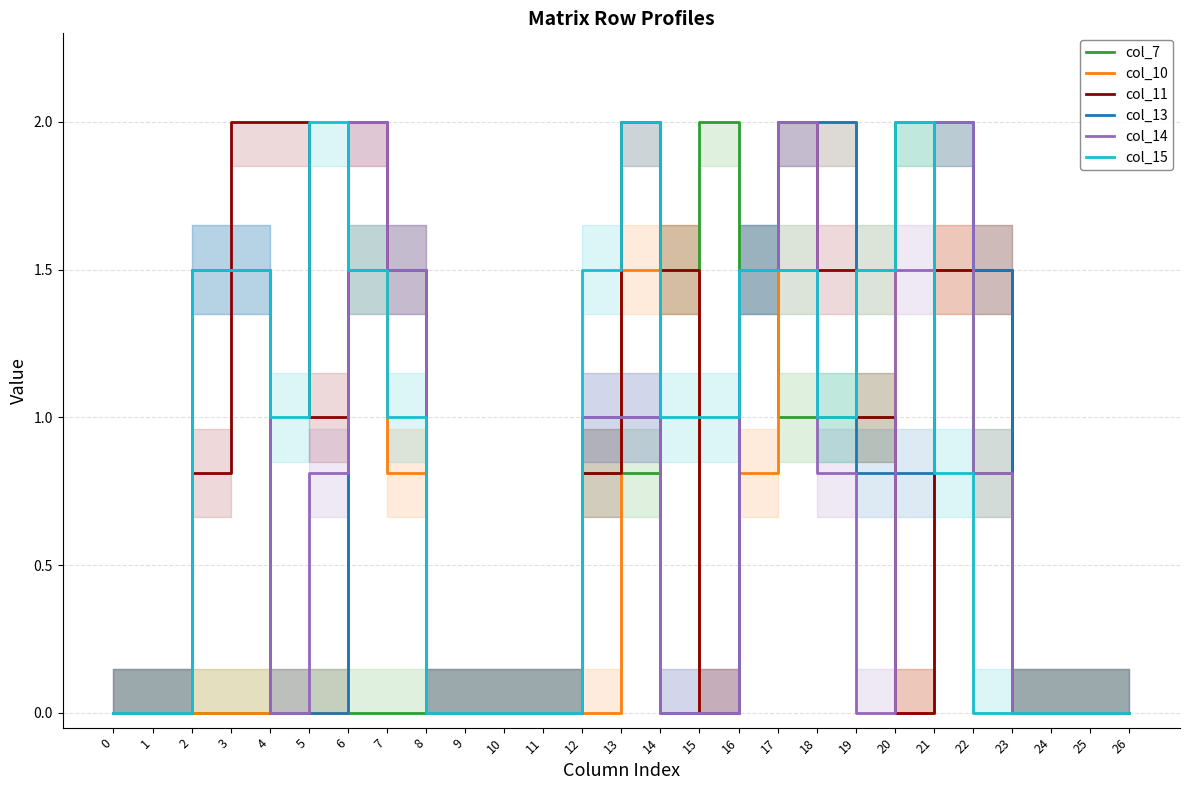

Reading right to left, transcribe all the data shown in this chart.

col_7: 0.0	0.0	0.0	0.0	0.8	2.0	2.0	1.0	1.0	1.0	1.5	2.0	1.5	0.8	0.8	0.0	0.0	0.0	0.0	0.0	0.0	0.0	0.0	0.0	0.0	0.0	0.0
col_10: 0.0	0.0	0.0	0.0	1.5	1.5	0.0	1.5	2.0	1.5	0.8	0.0	1.5	1.5	0.0	0.0	0.0	0.0	0.0	0.8	1.5	0.0	0.0	0.0	0.0	0.0	0.0
col_11: 0.0	0.0	0.0	0.0	1.5	1.5	0.0	1.0	1.5	2.0	1.5	0.0	1.5	2.0	0.8	0.0	0.0	0.0	0.0	1.5	2.0	1.0	2.0	2.0	0.8	0.0	0.0
col_13: 0.0	0.0	0.0	0.0	1.5	2.0	0.8	0.8	2.0	2.0	1.5	0.0	0.0	1.0	1.0	0.0	0.0	0.0	0.0	1.5	1.5	0.0	0.0	1.5	1.5	0.0	0.0
col_14: 0.0	0.0	0.0	0.0	0.8	2.0	1.5	0.0	0.8	2.0	1.5	0.0	0.0	1.0	1.0	0.0	0.0	0.0	0.0	1.5	2.0	0.8	0.0	1.5	1.5	0.0	0.0
col_15: 0.0	0.0	0.0	0.0	0.0	0.8	2.0	1.5	1.0	1.5	1.5	1.0	1.0	2.0	1.5	0.0	0.0	0.0	0.0	1.0	1.5	2.0	1.0	1.5	1.5	0.0	0.0